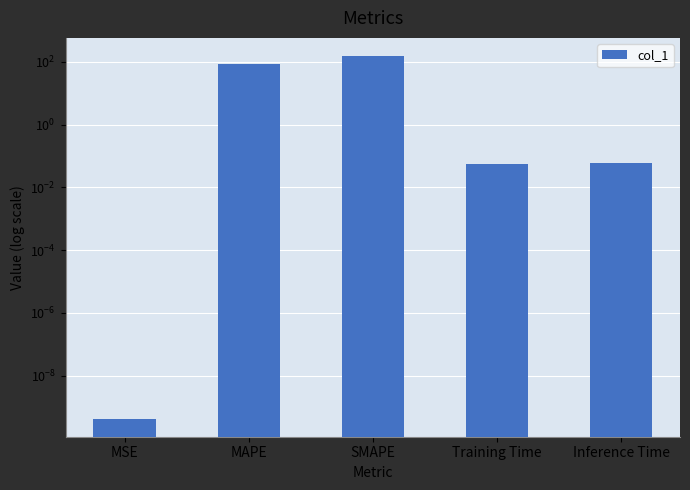

What is the change in value from SMAPE to Inference Time?

-153.9